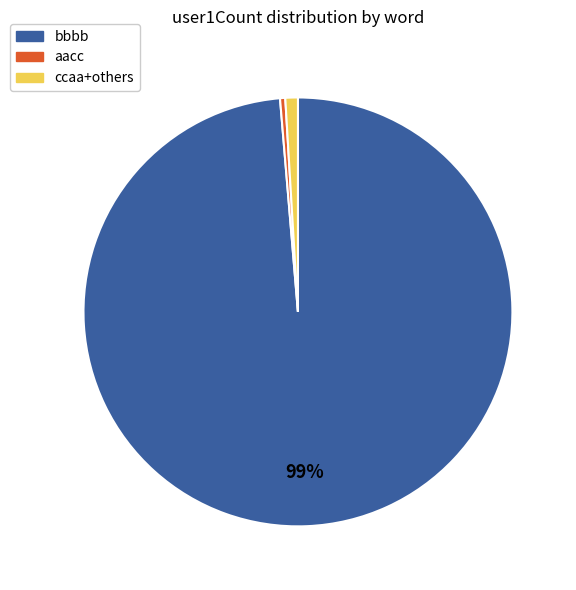

To the nearest percent, what is the average slice percentage?

33%